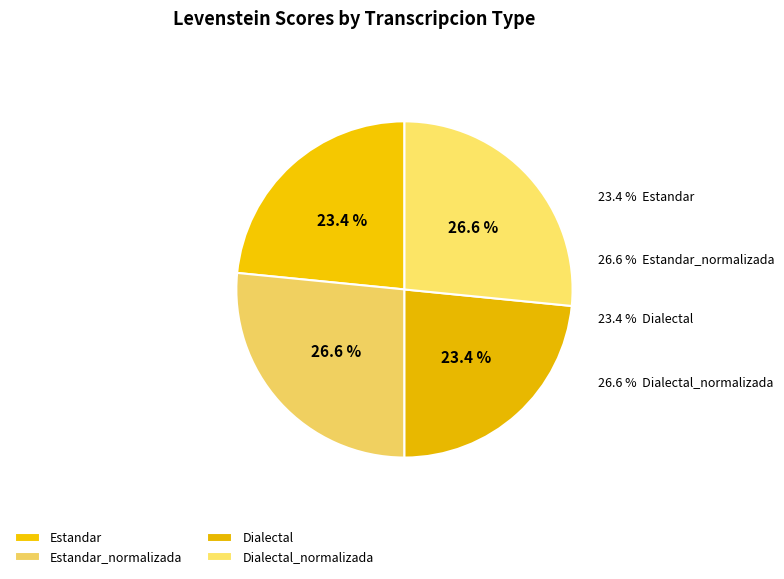

Is it true that Dialectal is 23% of the pie?

True